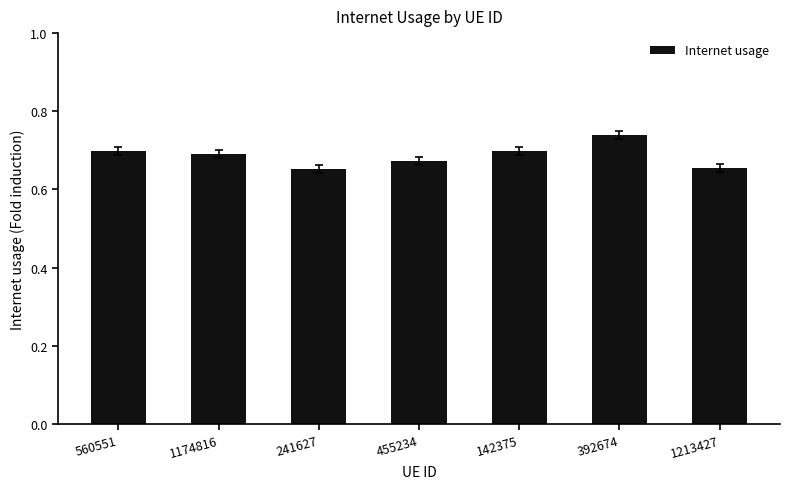

What is the sum of the values at 455234 and 241627?

1.3